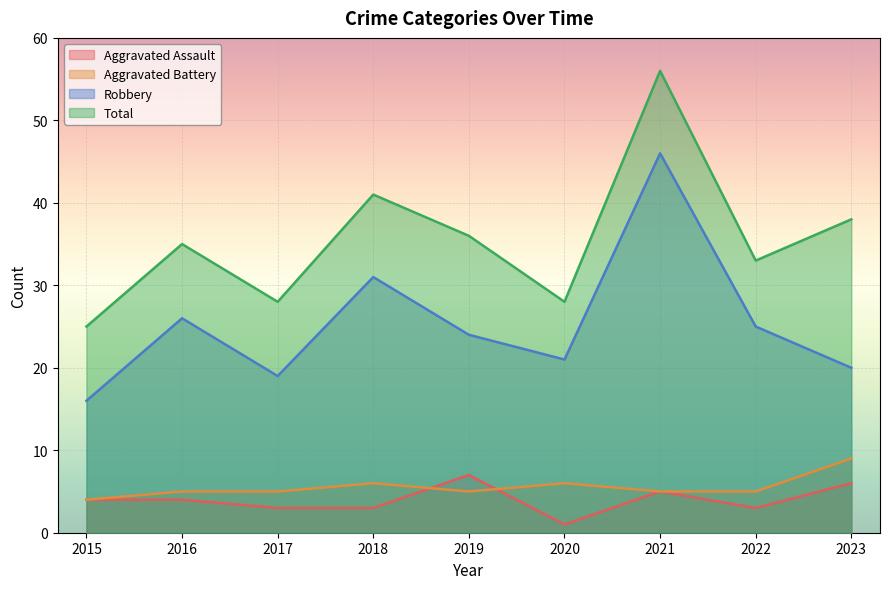

How many lines are shown in the chart?

4